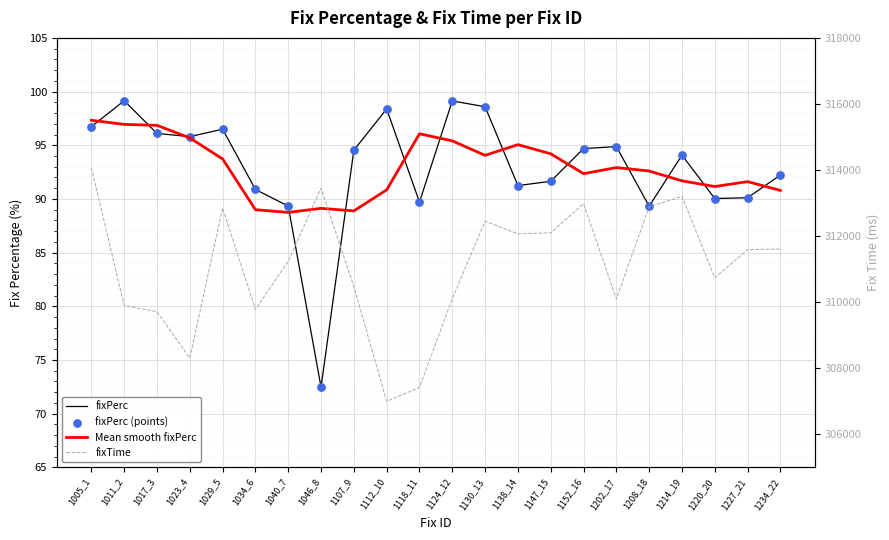

What is the total value across all series at 1112_10?

307287.6